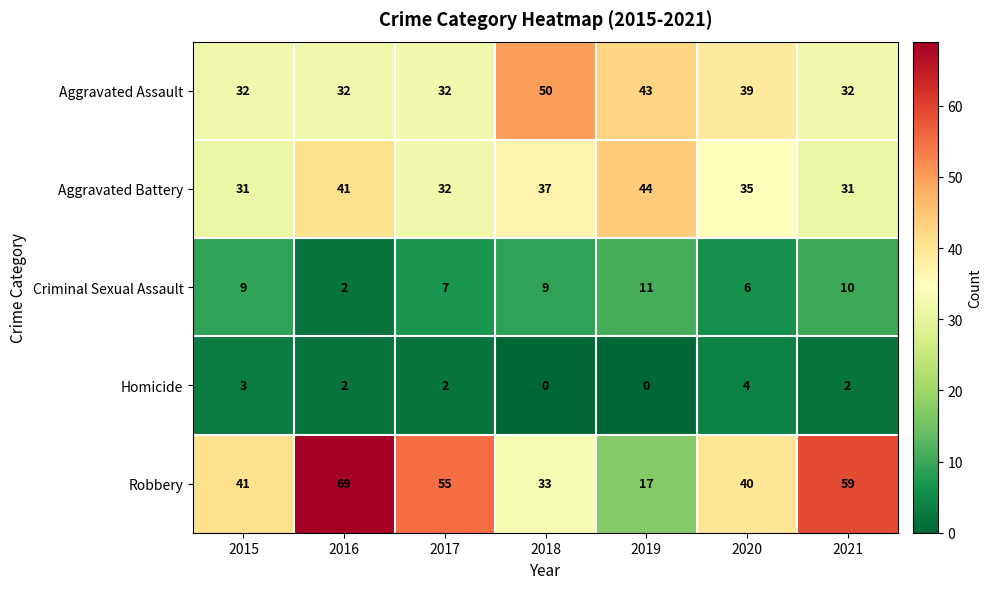

List the series in order of their peak value, highest first.

Robbery, Aggravated Assault, Aggravated Battery, Criminal Sexual Assault, Homicide